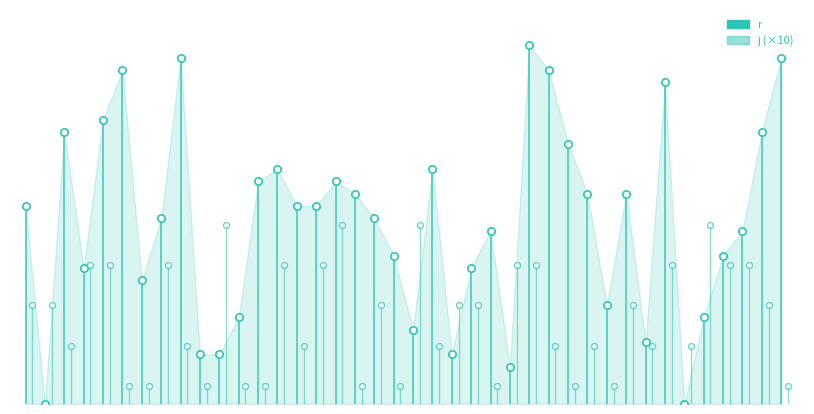

Which series reaches the minimum Y coordinate?

r